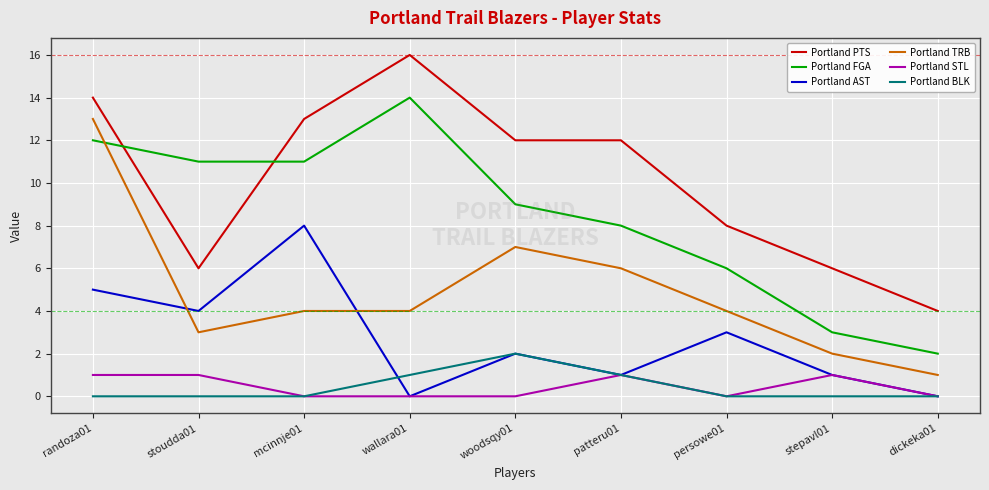

List the series in order of their peak value, lowest first.

Portland STL, Portland BLK, Portland AST, Portland TRB, Portland FGA, Portland PTS